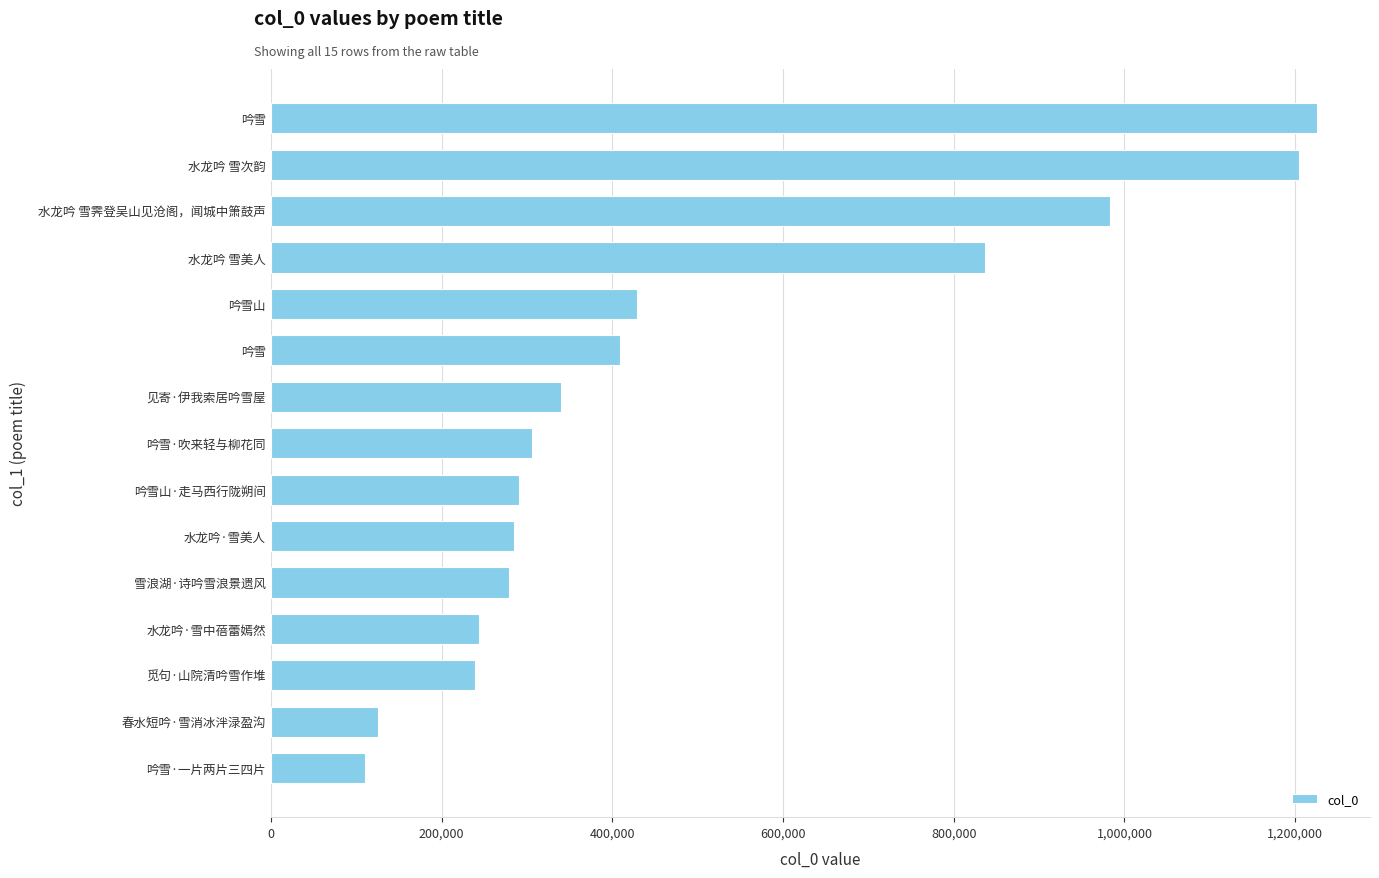

Does the chart contain any negative values?

No